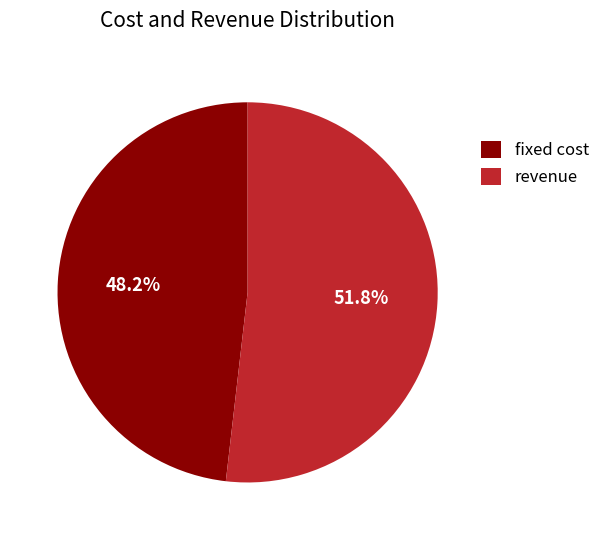

Which slice is the smallest?

fixed cost